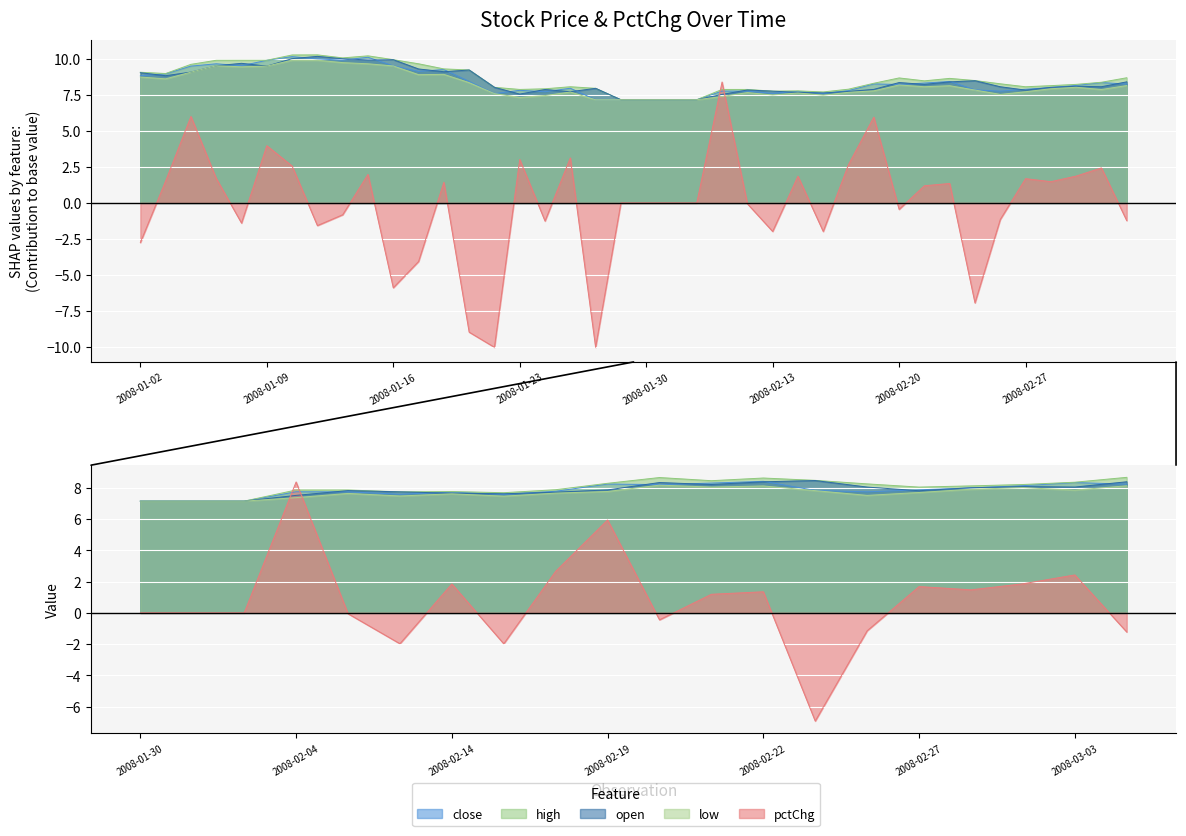

What is the maximum value for open?

10.2